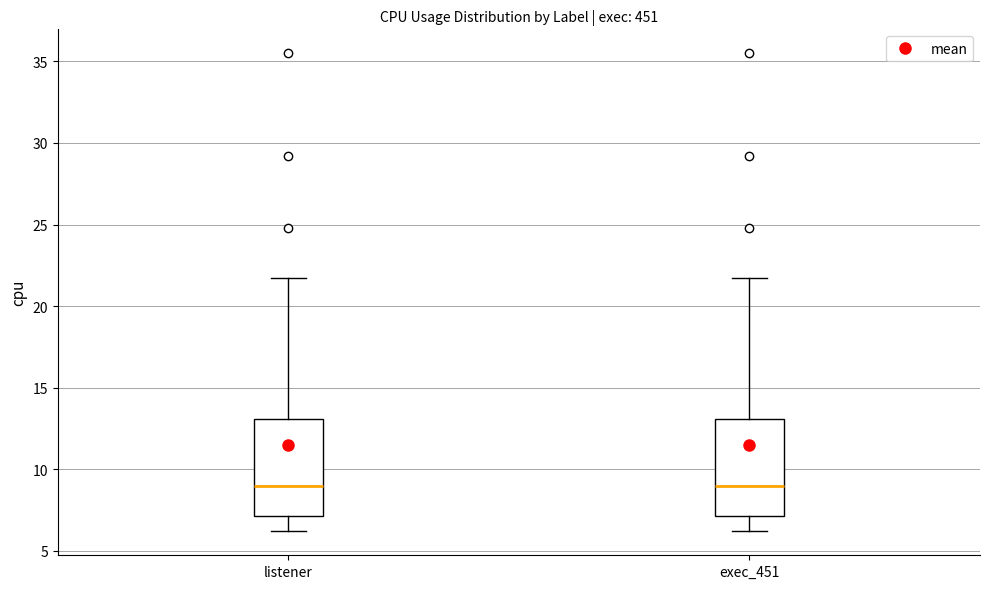

Where does the lower whisker of the box for exec_451 end on the y-axis? The values are not printed on the chart, so give them approximately, as read against the axis.

6.0